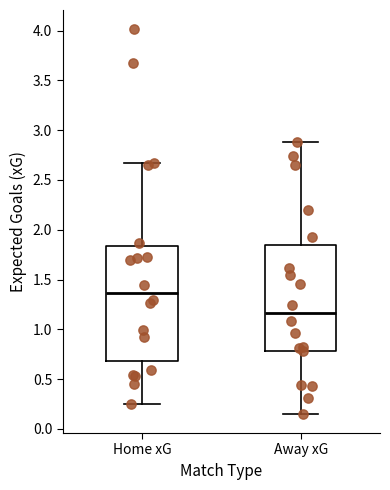

Which box has the highest median line?

Home xG